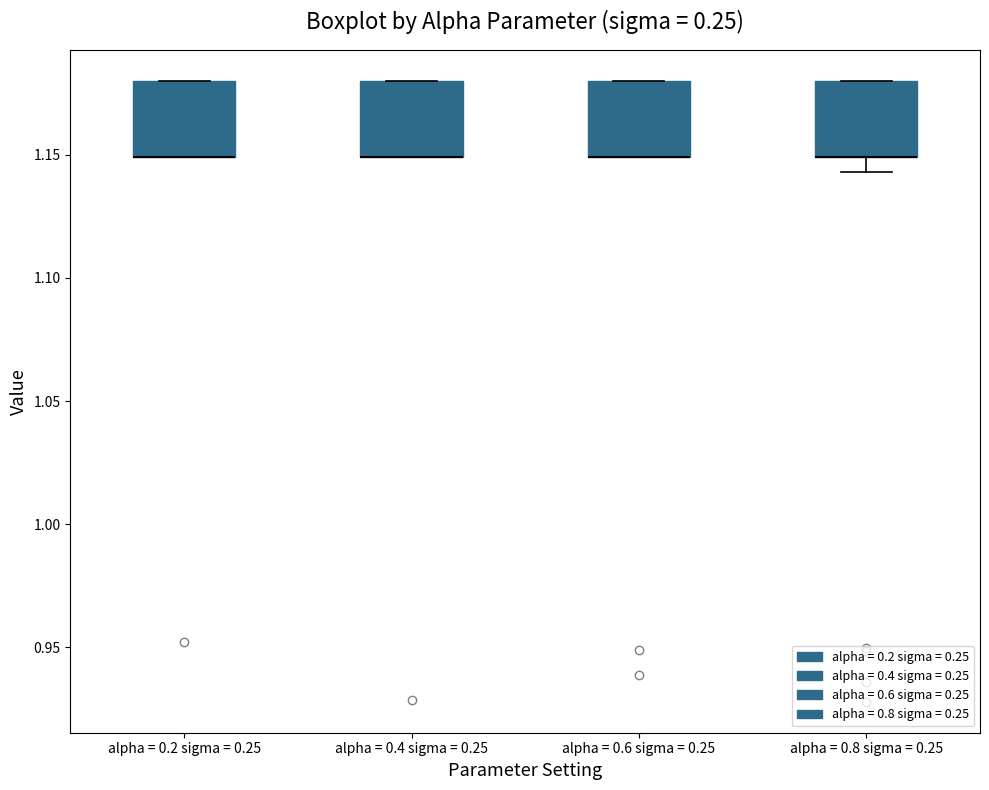

Reading left to right, transcribe this box plot: for each box, give where its median line is, the range the box spans, and where its two whiskers end, as read against the y-axis. The values are not printed on the chart, so give them approximately, as read against the axis.

alpha = 0.2 sigma = 0.25: median 1.150 (drawn on the box's lower edge), box 1.150 to 1.180, whiskers 1.150 to 1.180
alpha = 0.4 sigma = 0.25: median 1.150 (drawn on the box's lower edge), box 1.150 to 1.180, whiskers 1.150 to 1.180
alpha = 0.6 sigma = 0.25: median 1.150 (drawn on the box's lower edge), box 1.150 to 1.180, whiskers 1.150 to 1.180
alpha = 0.8 sigma = 0.25: median 1.150 (drawn on the box's lower edge), box 1.150 to 1.180, whiskers 1.145 to 1.180